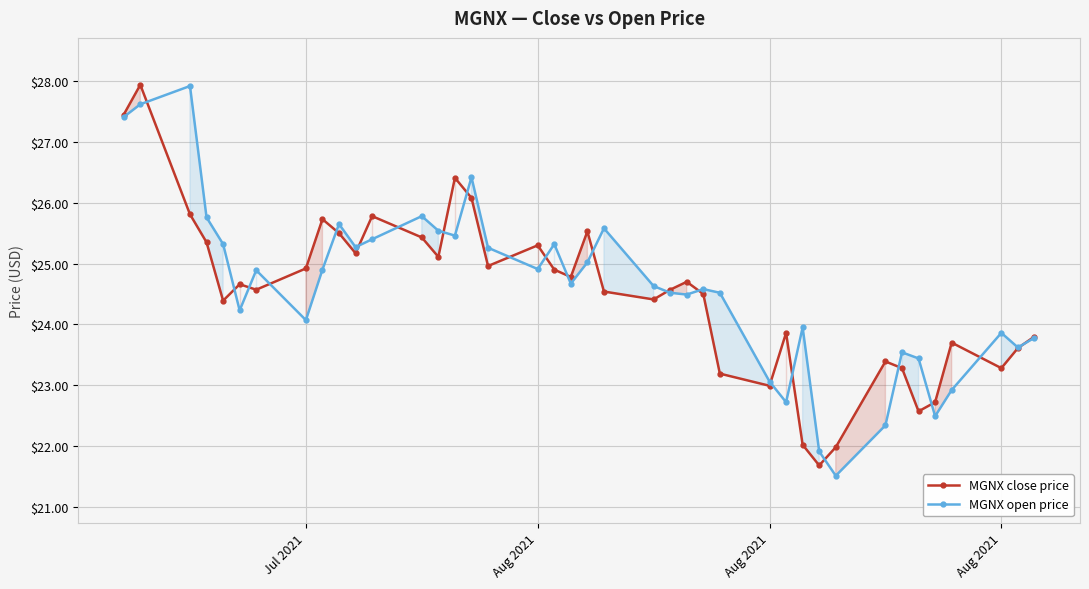

What is the highest value of the MGNX close price series?

27.9